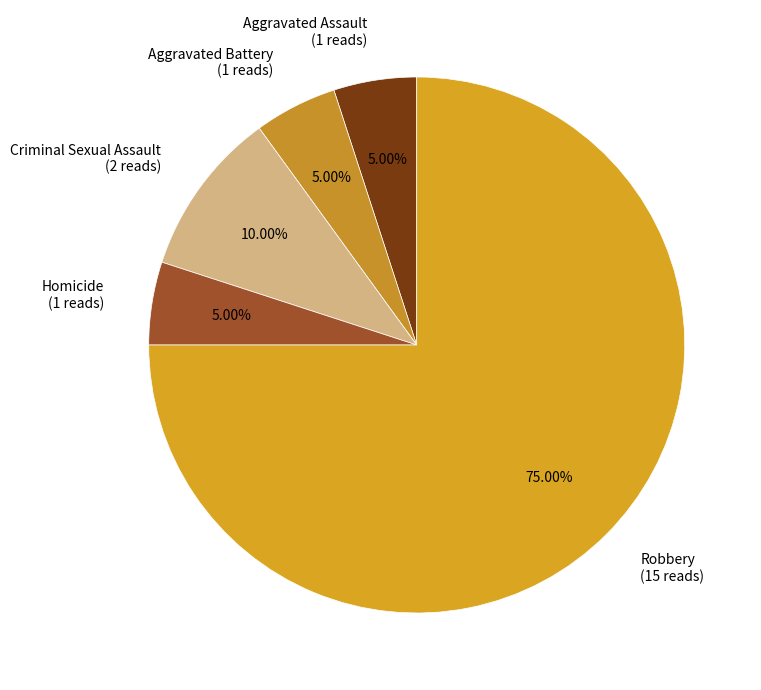

Does any single category account for the majority?

Yes